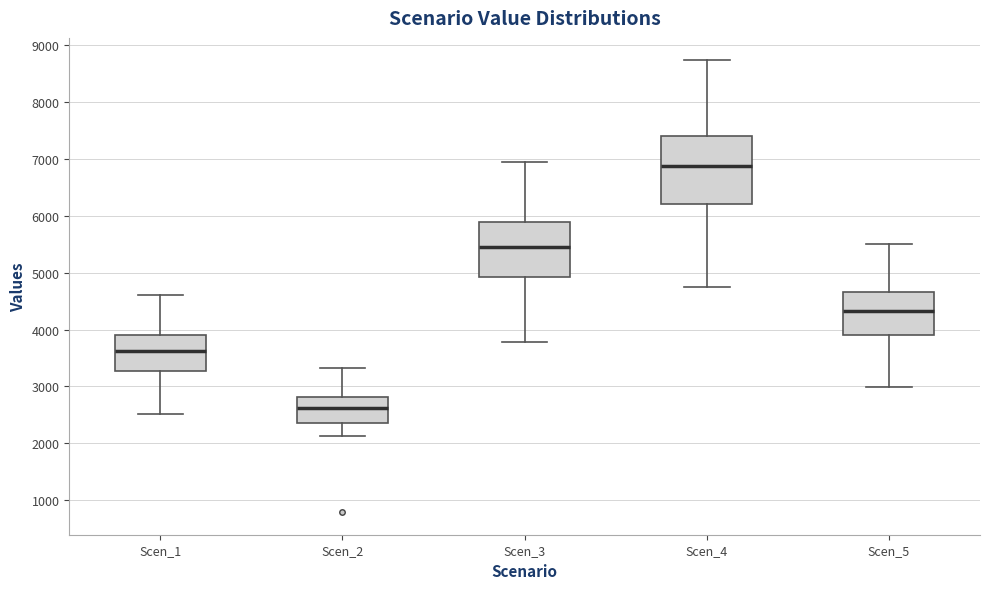

Comparing the boxes themselves (not the whiskers), which one is the tallest?

Scen_4